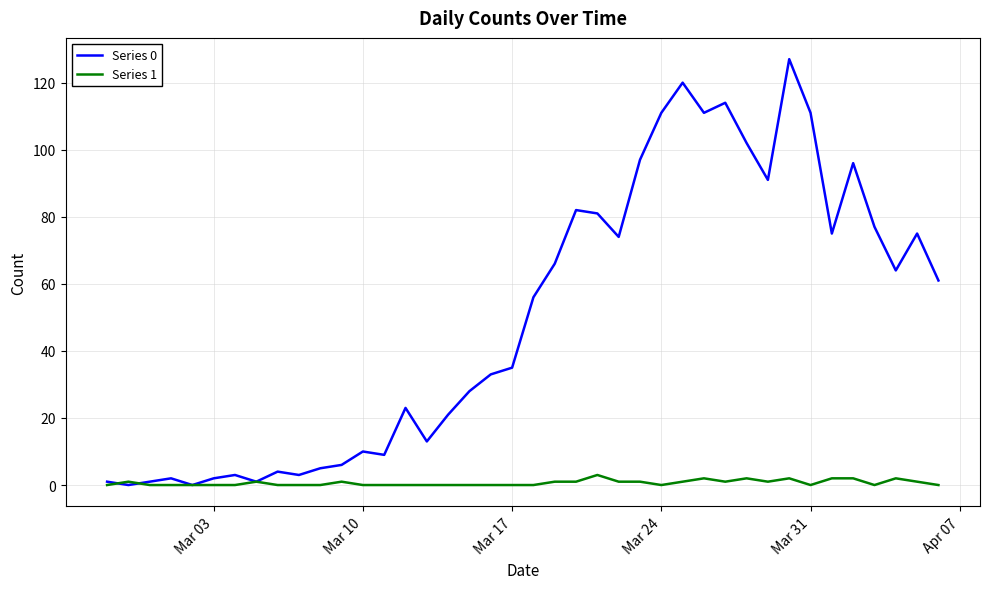

At how many categories does at least one series exceed 104?

6